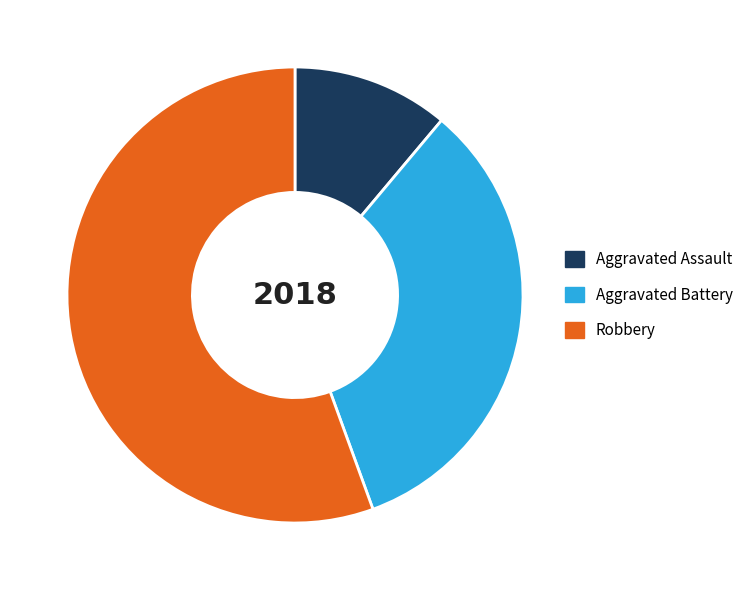

What is the ratio of the value at Aggravated Battery to the value at Aggravated Assault?

3.0